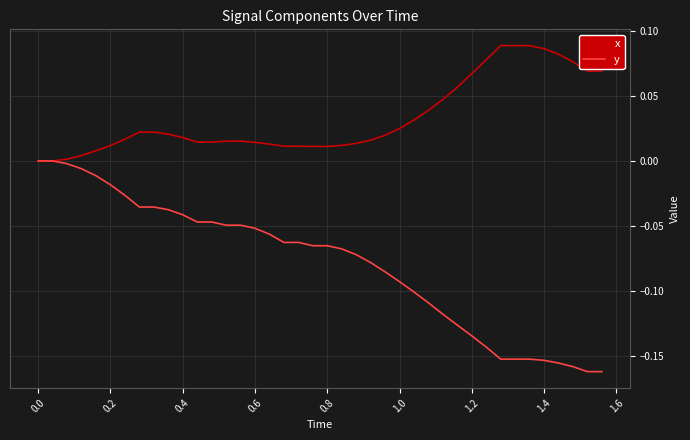

Count the number of categories in the chart.

40